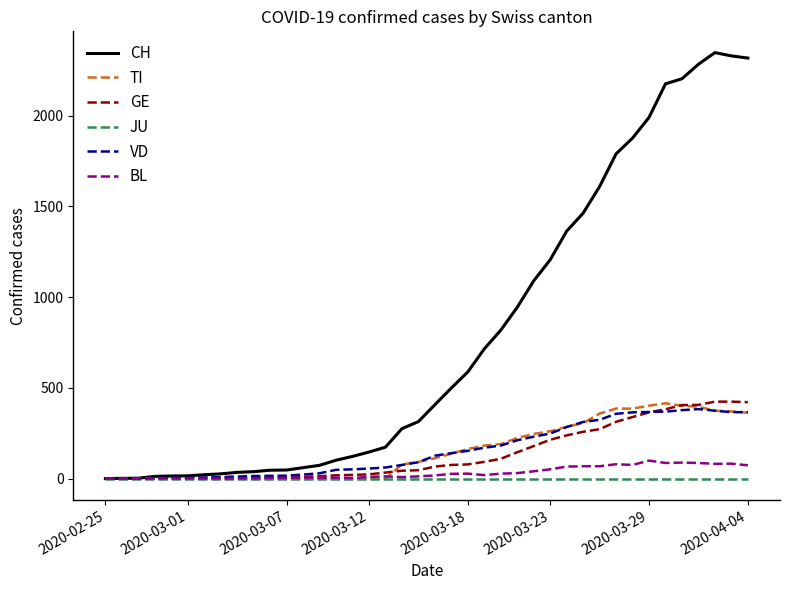

Which series has the largest total across all categories?

CH